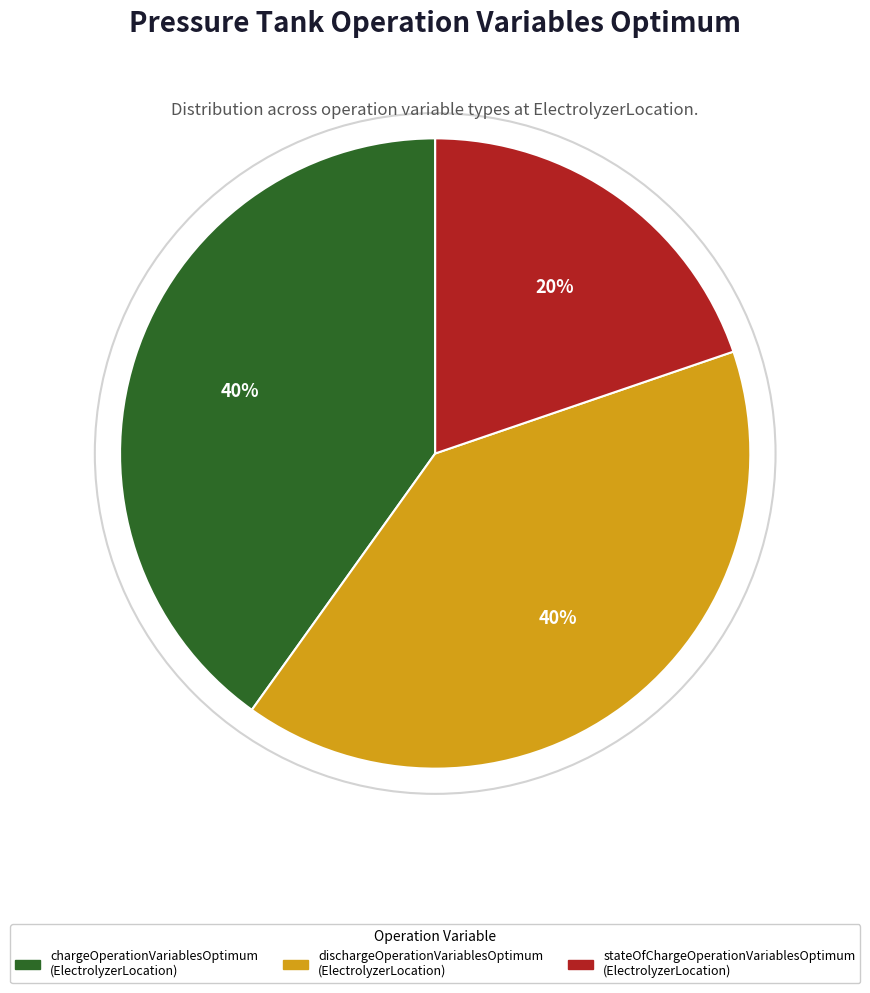

Count the number of slices in the pie.

3